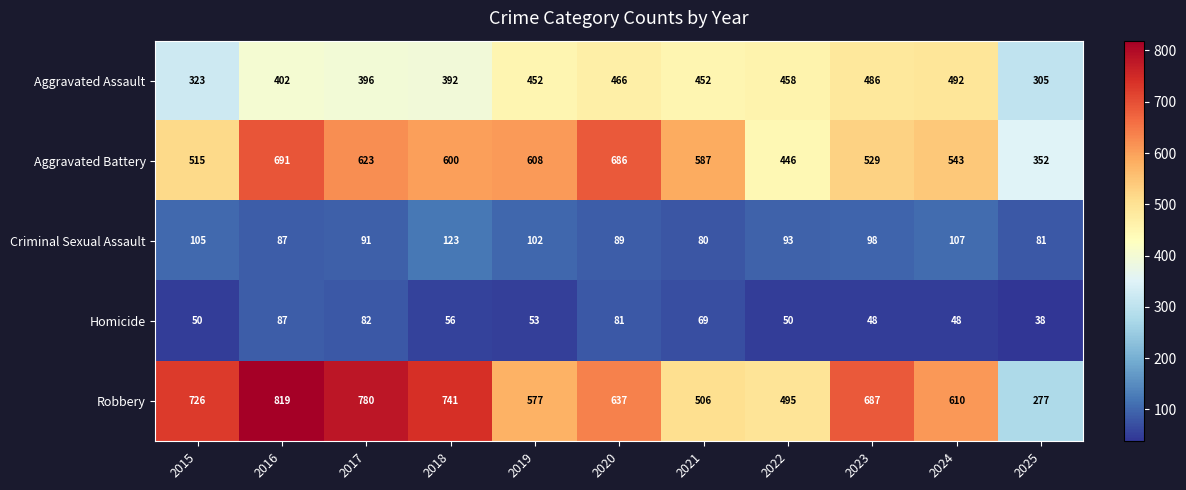

What is the total value across all series at 2016?

2086